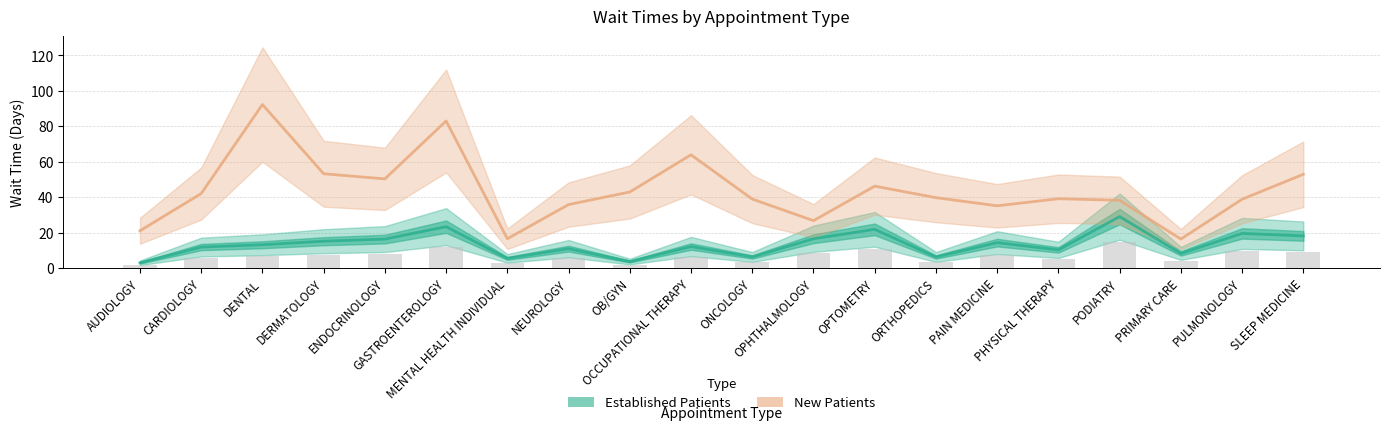

True or false: NewPatients has a value of 35.1 at PAIN MEDICINE.

True